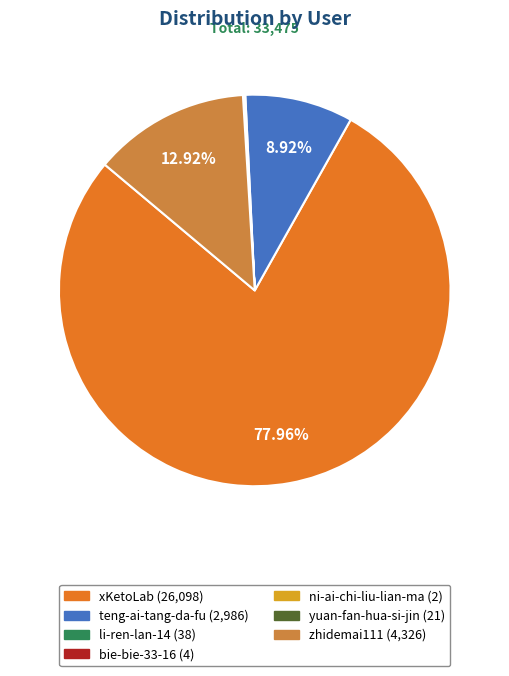

To the nearest percent, what is the average slice percentage?

14%